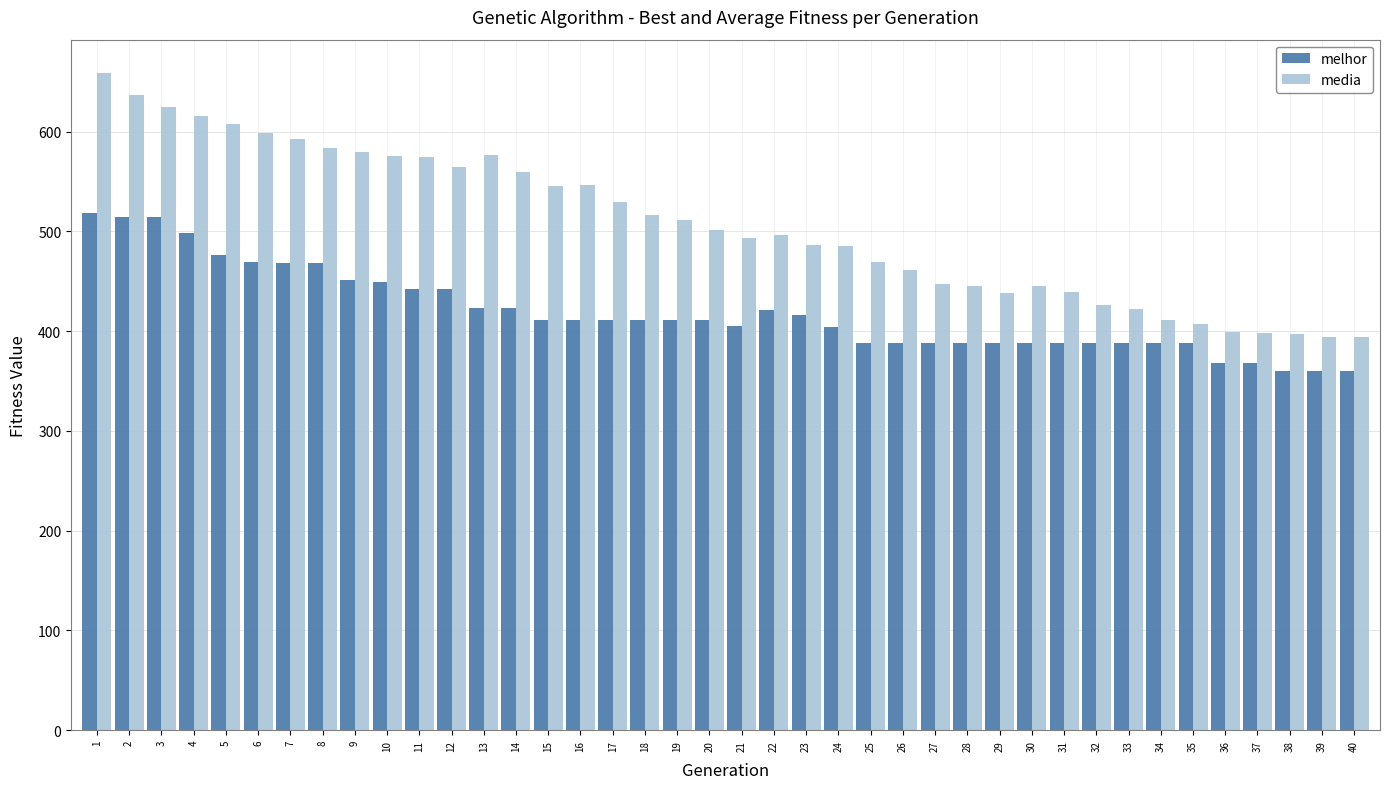

What is the difference between the melhor values at 12 and 37?

74.0